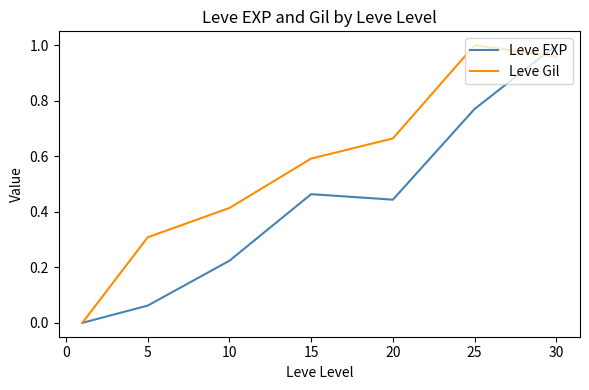

Which series has the largest total across all categories?

Leve Gil